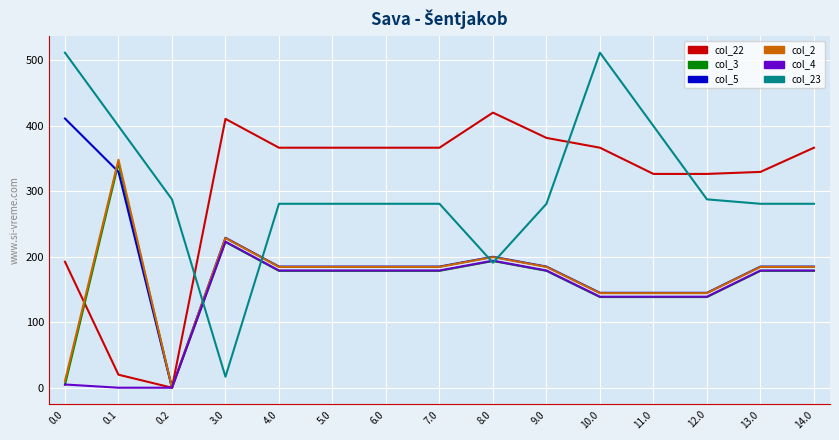

How many values in col_22 are above zero?

14